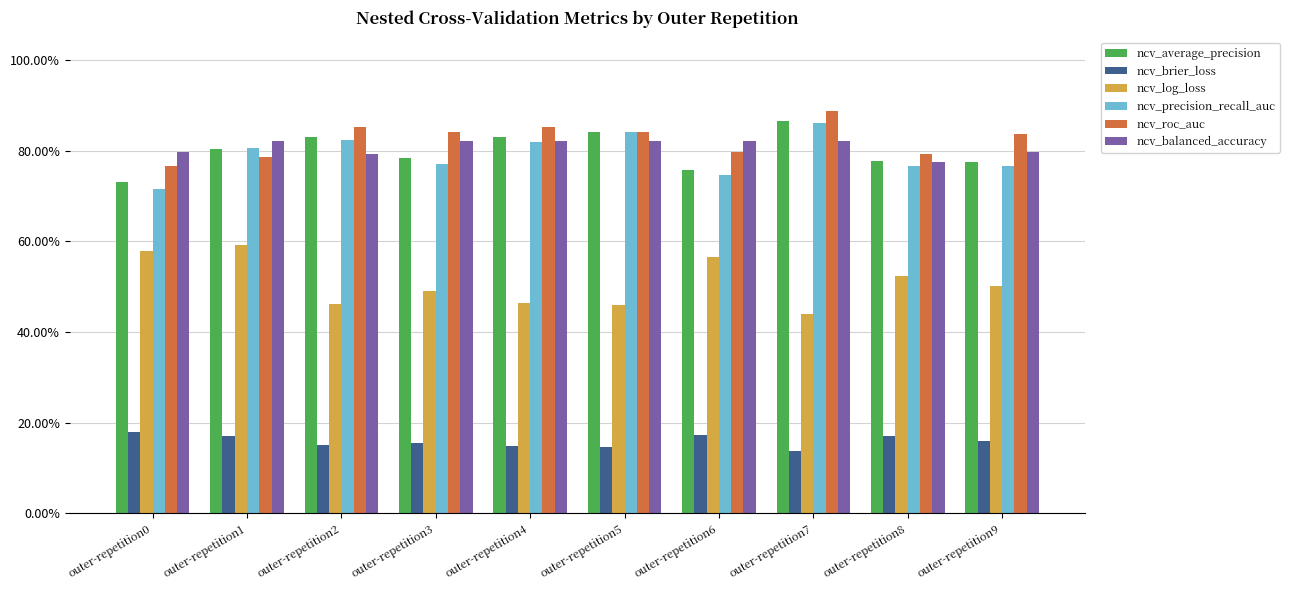

Where is ncv_log_loss nearest to the value 0?

outer-repetition7